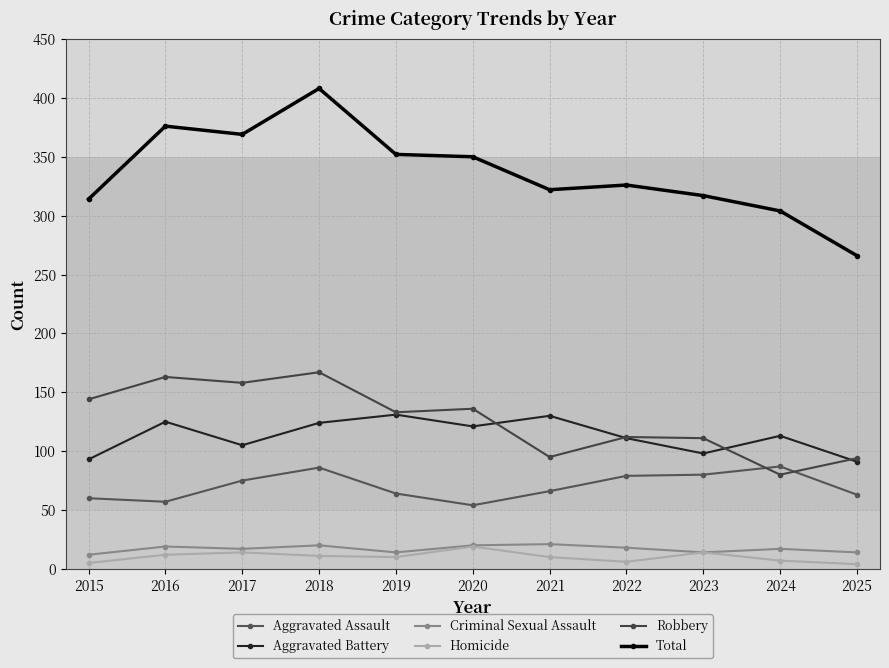

What is the lowest value of the Robbery series?

80